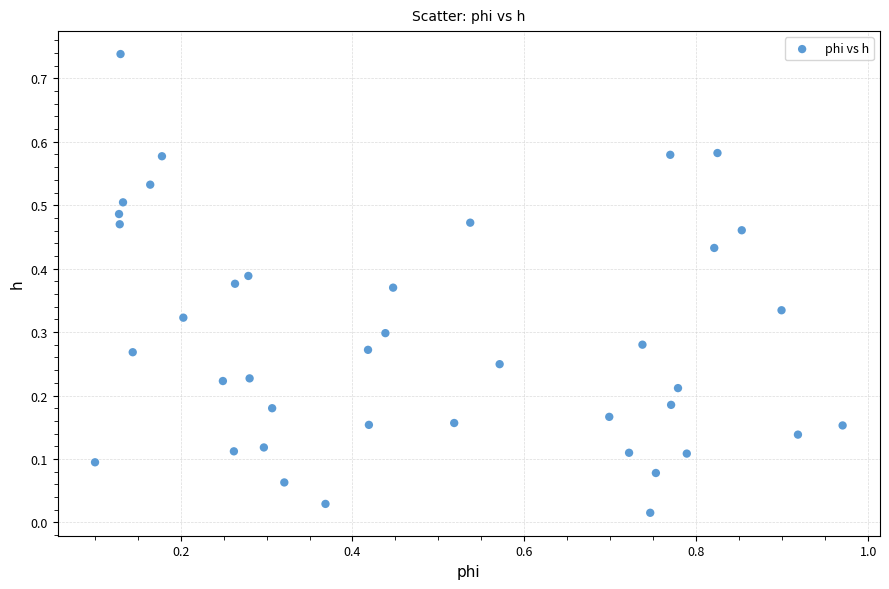

What is the range of X values (max minus min)?

0.9